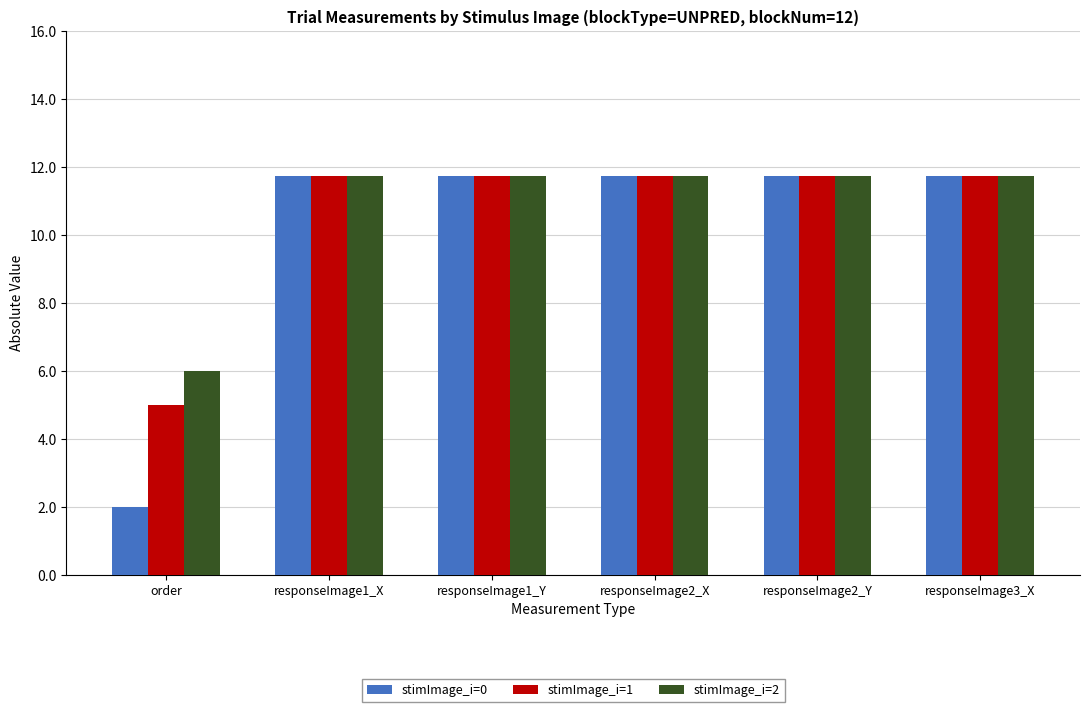

What is the label of the 6th bar from the right?

order